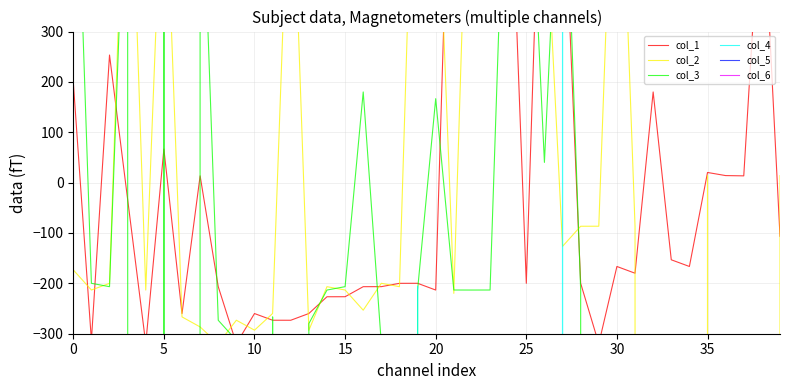

How many values in col_2 are below zero?

27